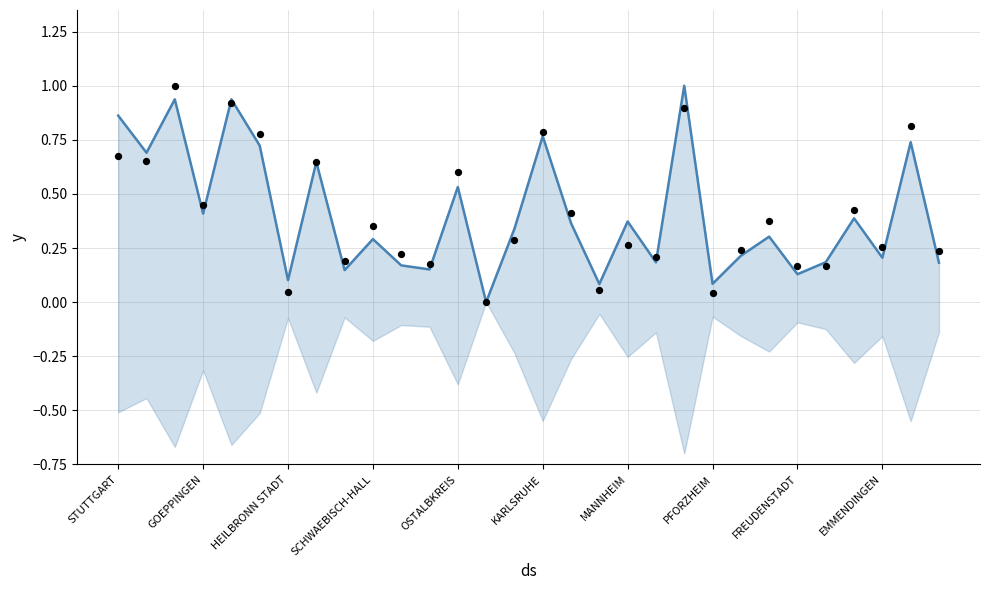

At how many categories does at least one series exceed 0?

29